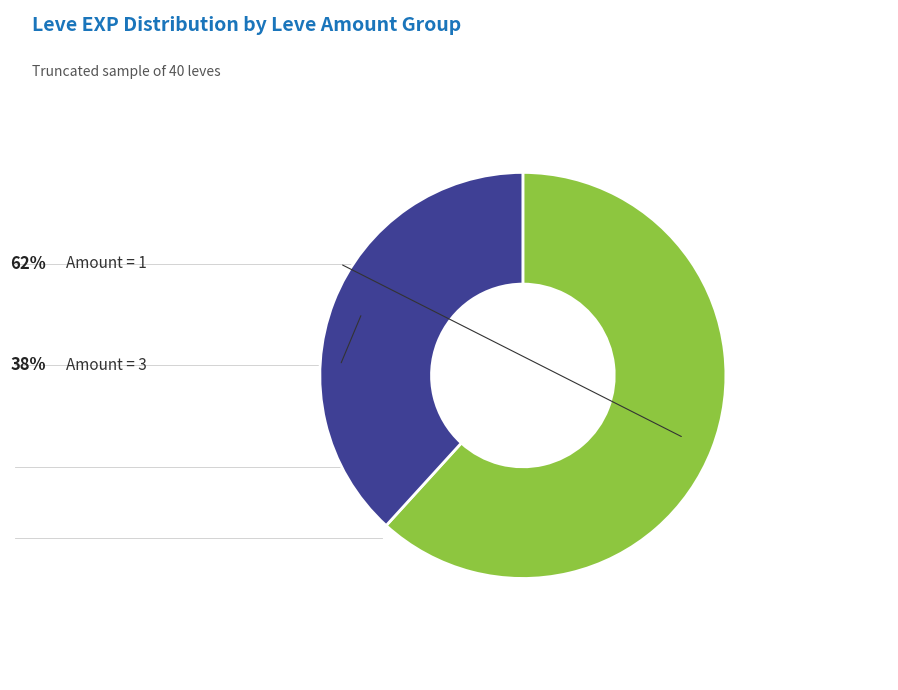

Is there a majority slice in this chart?

Yes